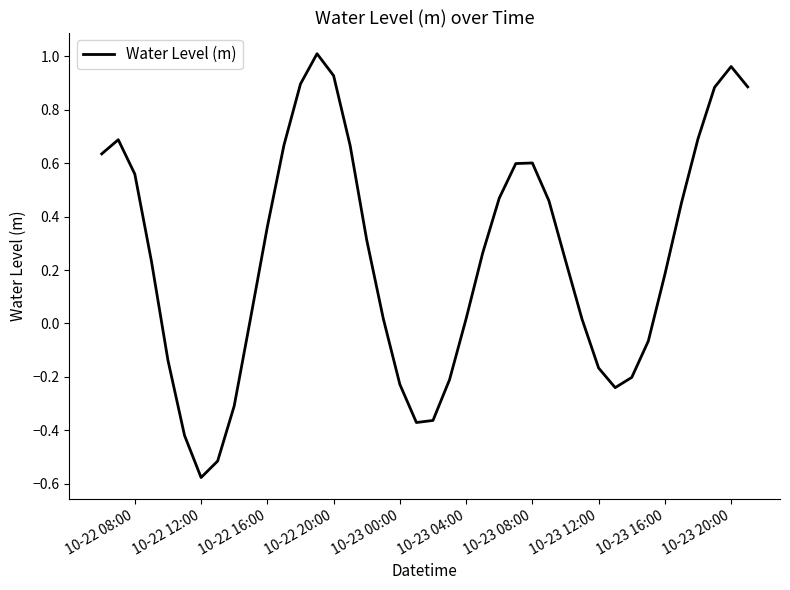

How many series are shown in this chart?

1